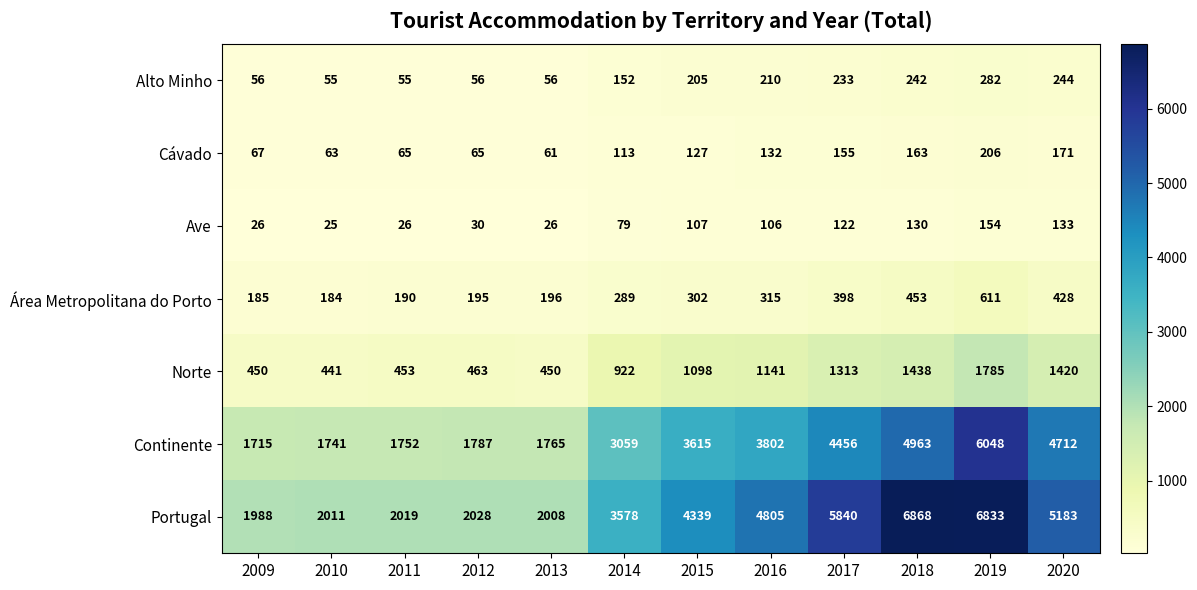

At which category is the sum across all series the highest?

2019